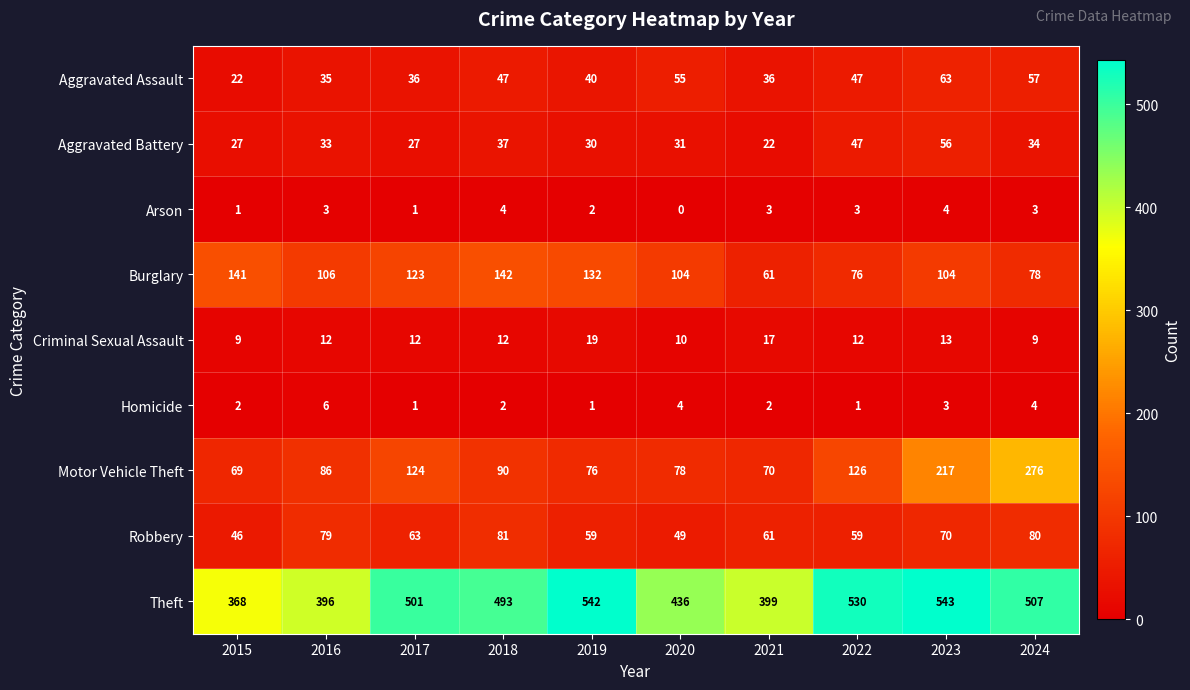

Where is Robbery nearest to the value 63?

2017